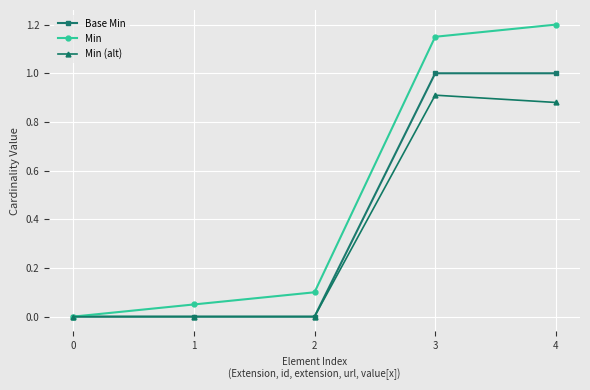

At which category does the chart reach its peak across all series?

4